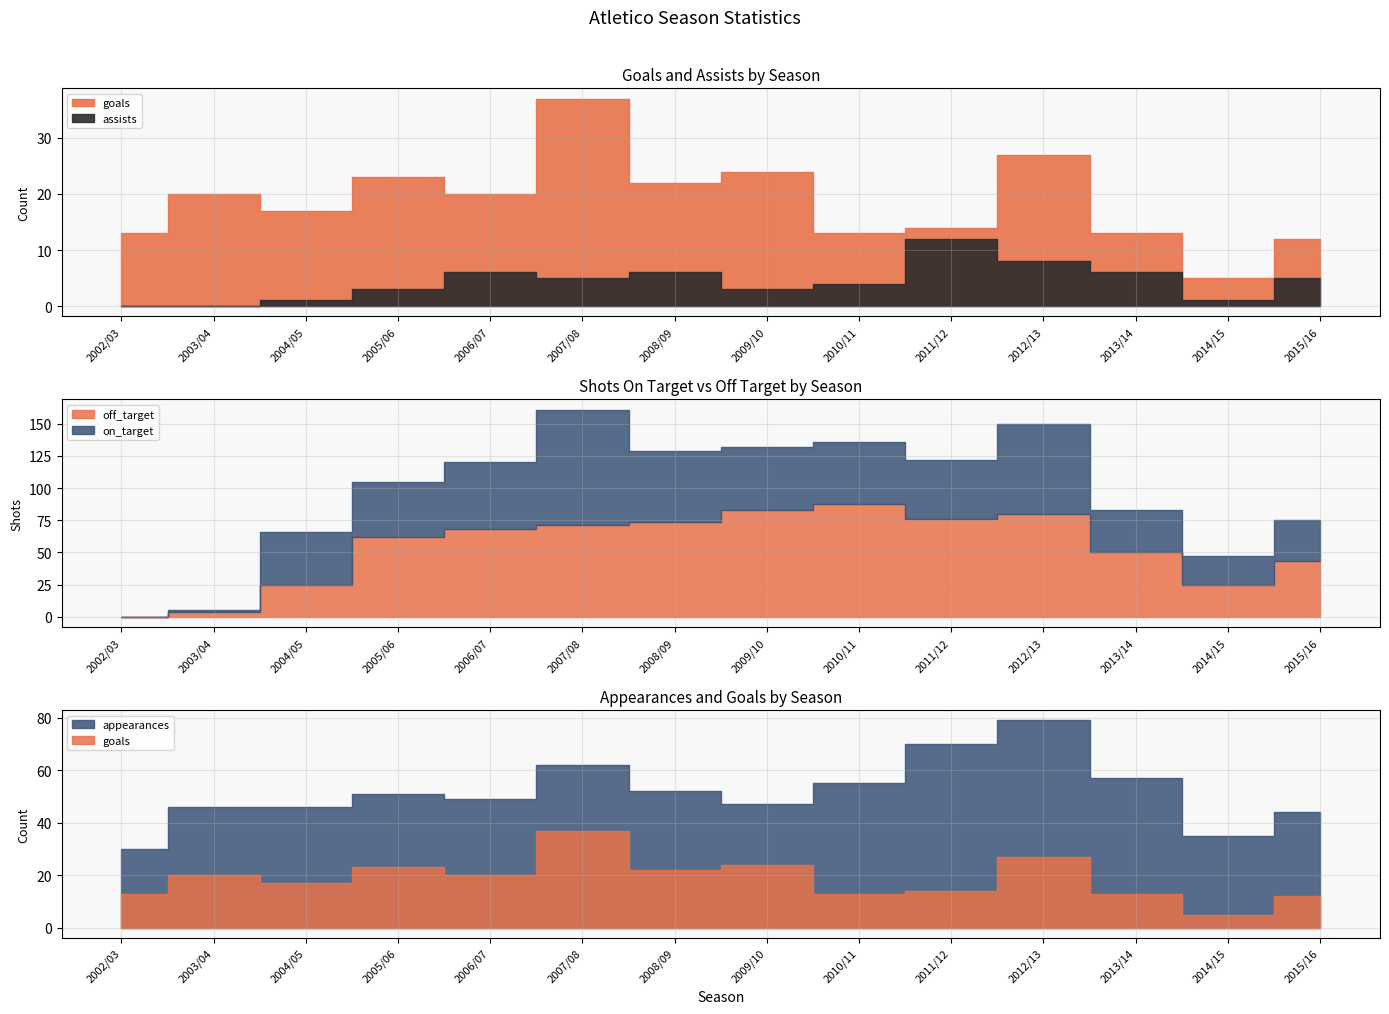

Which series ends up on top after the final intersection of on_target and goals?

on_target